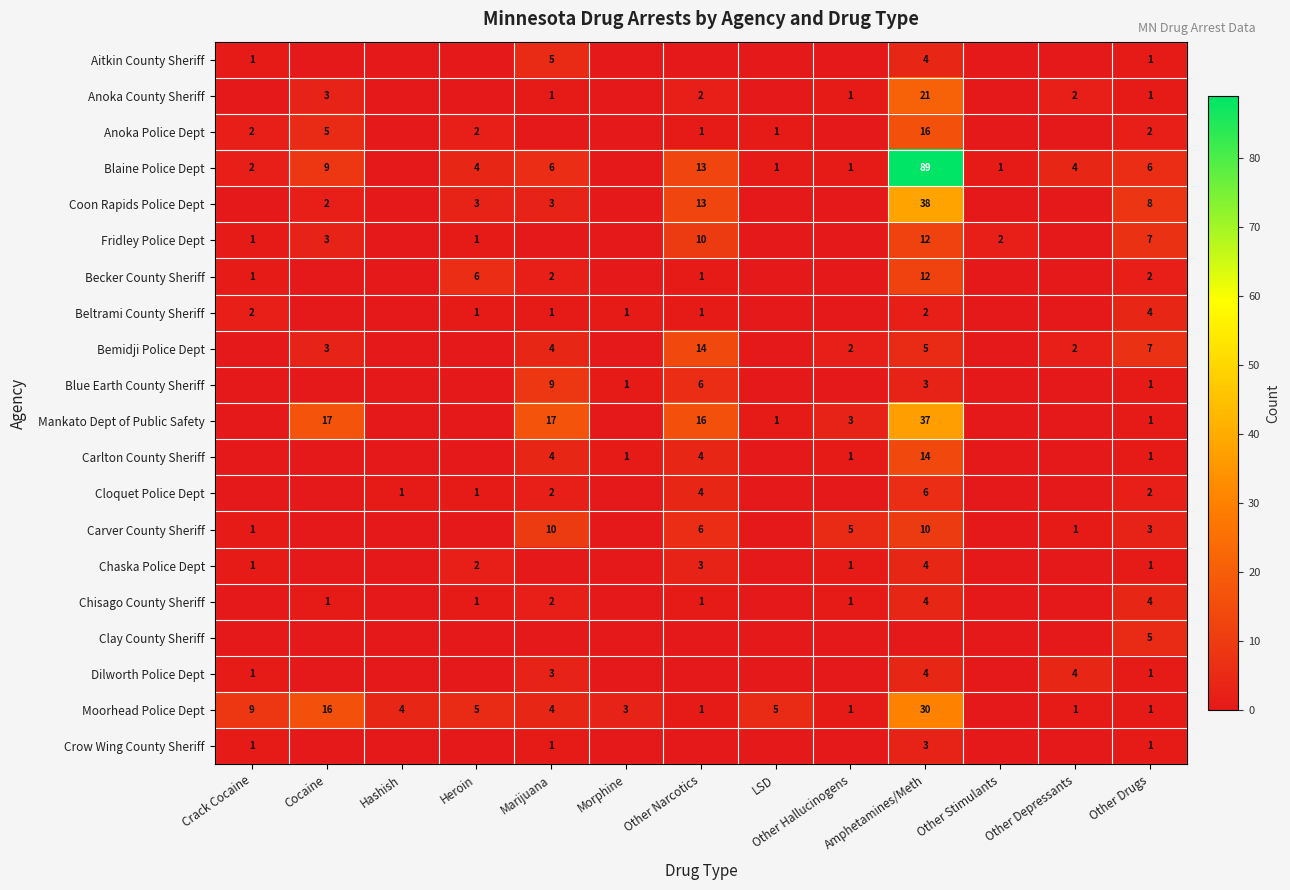

True or false: Bemidji Police Dept has a value of 1 at Other Hallucinogens.

False